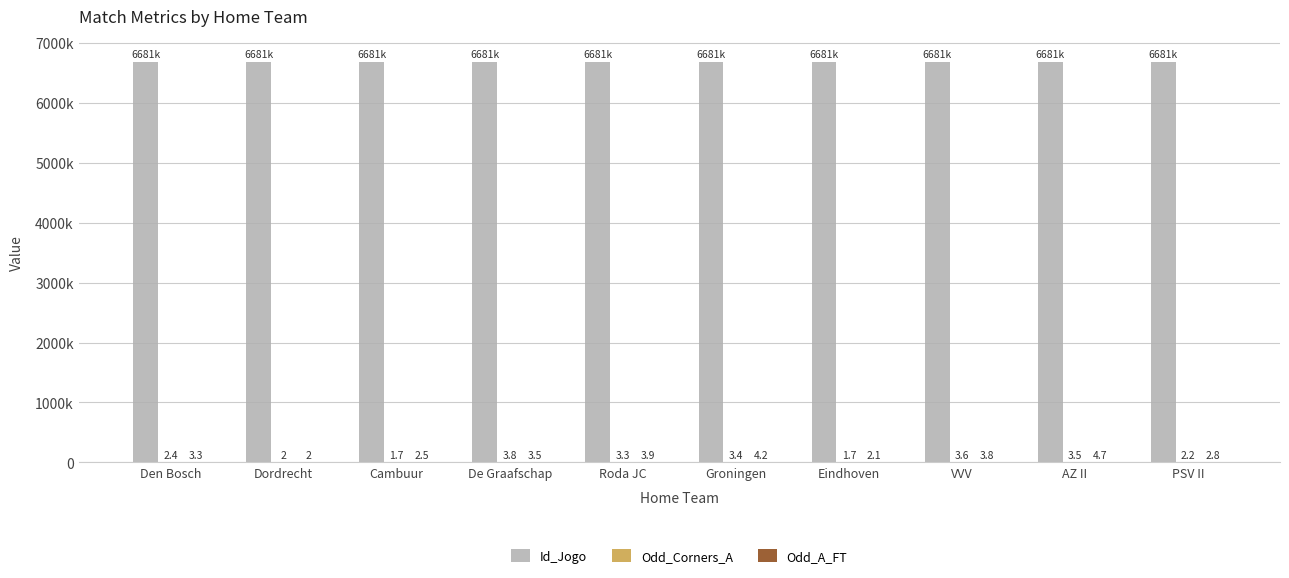

Are the bars grouped side by side (vs. stacked)?

Yes